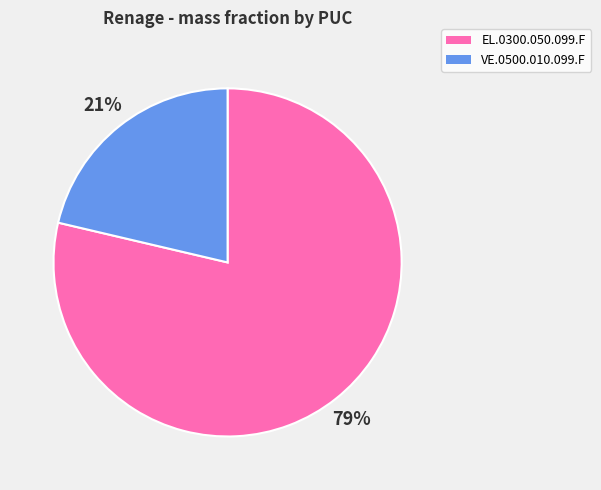

Rank the categories by value from highest to lowest.

EL.0300.050.099.F, VE.0500.010.099.F